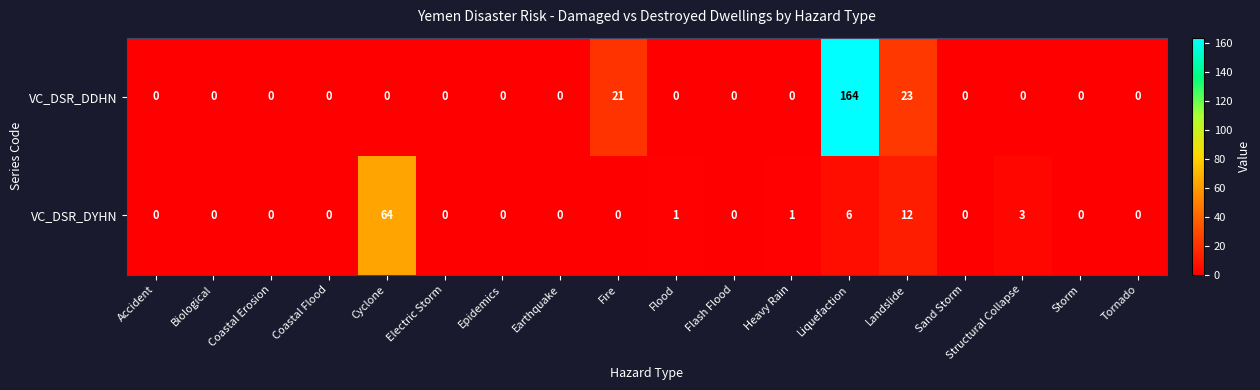

What is the difference between the maximum and minimum values in the VC_DSR_DDHN series?

164